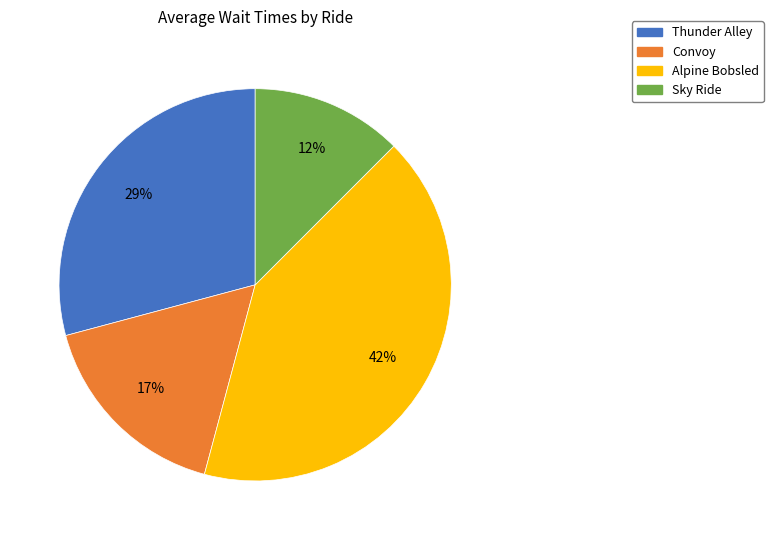

What is the largest slice in the pie chart?

Alpine Bobsled